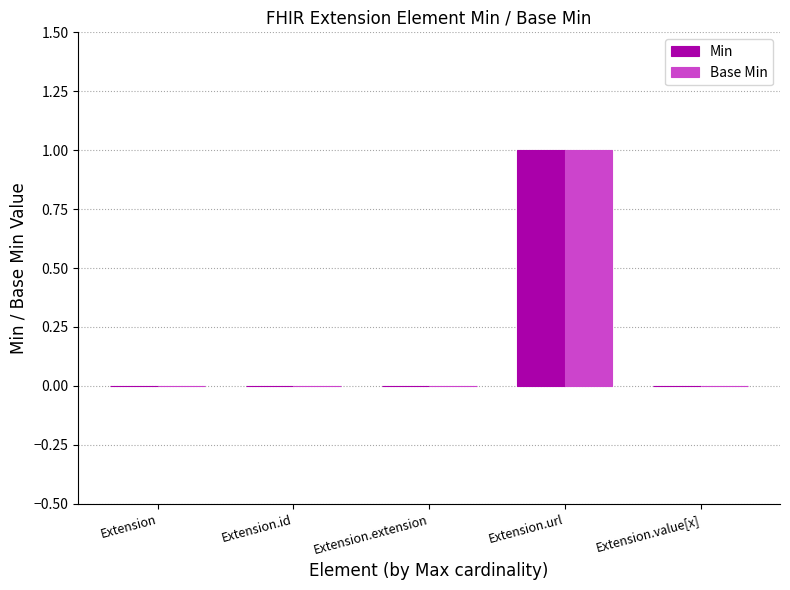

At which category does the chart reach its peak across all series?

Extension.url